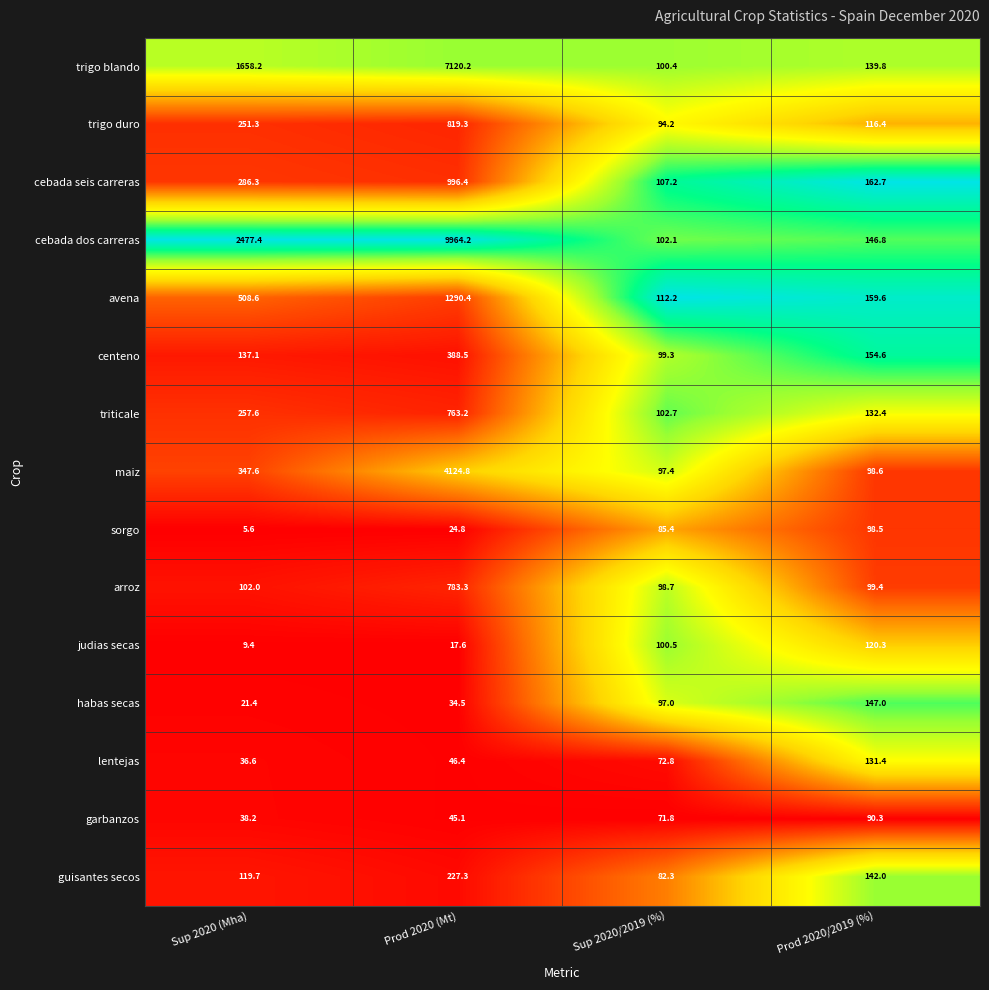

Is the value of sorgo at Prod 2020/2019 (%) greater than the value of maiz at Sup 2020 (Mha)?

No